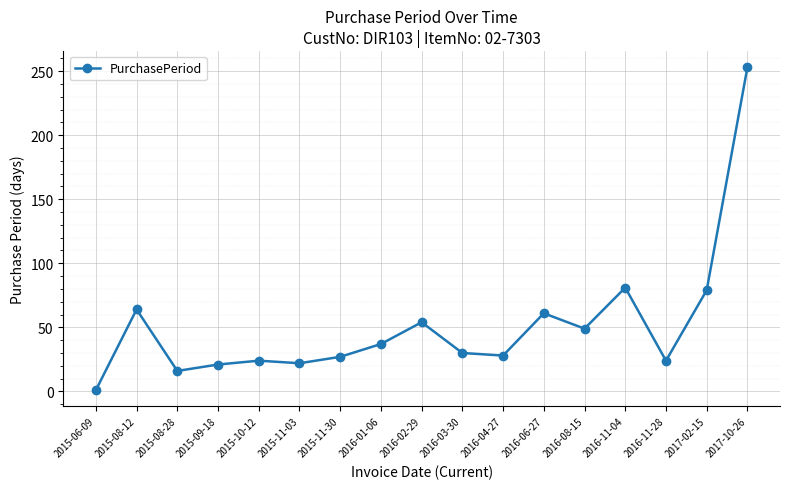

True or false: the data has more than 1 interior local peaks.

True